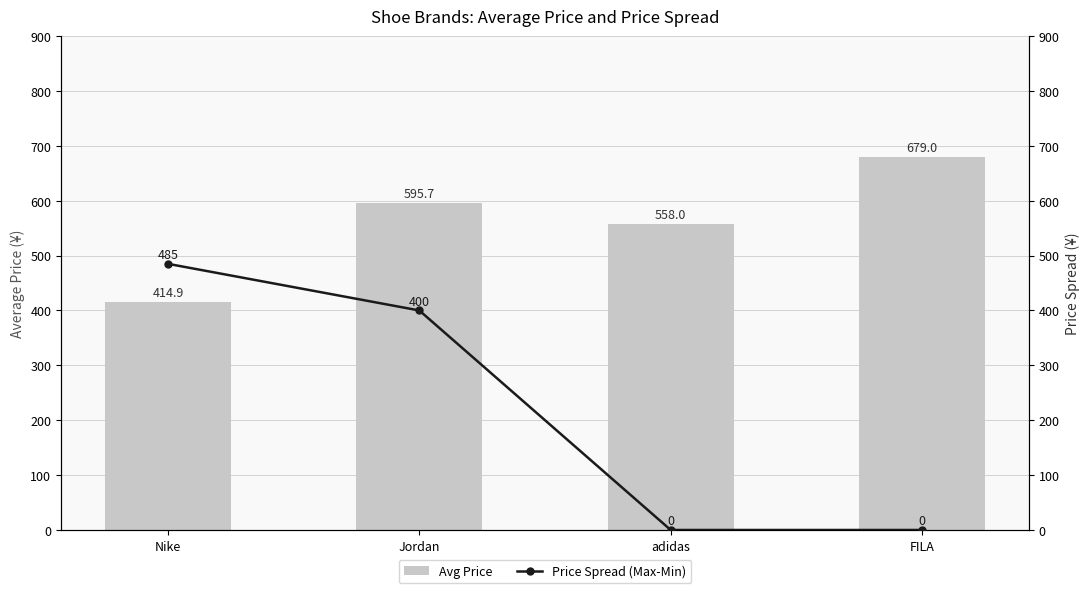

At which label does Avg Price first exceed 595?

Jordan